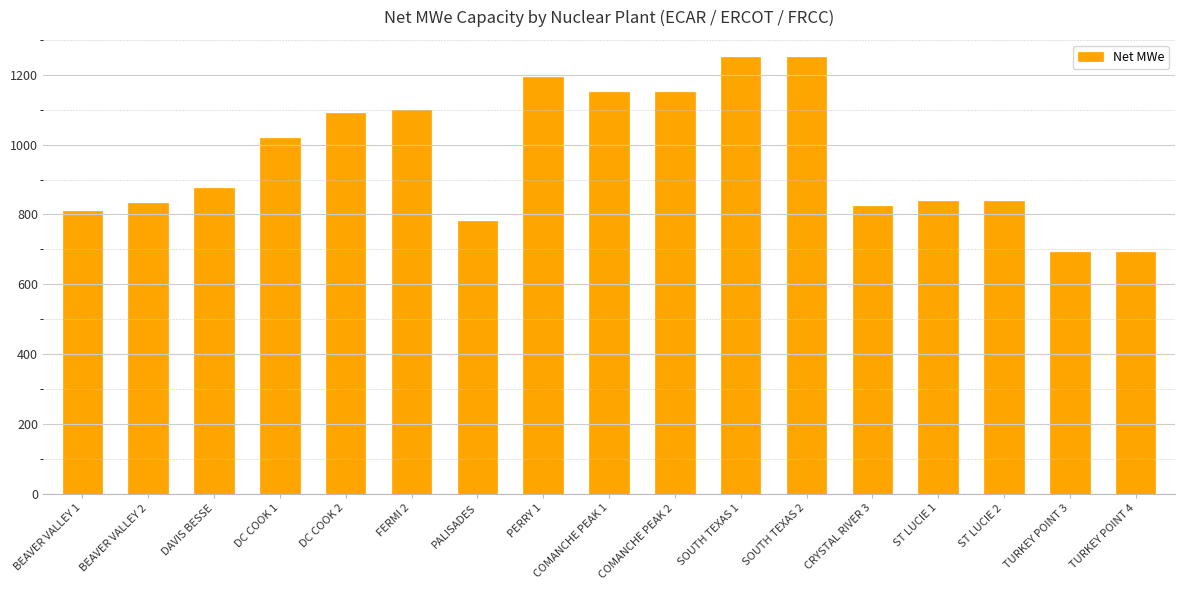

Where is the data nearest to the value 971?

DC COOK 1